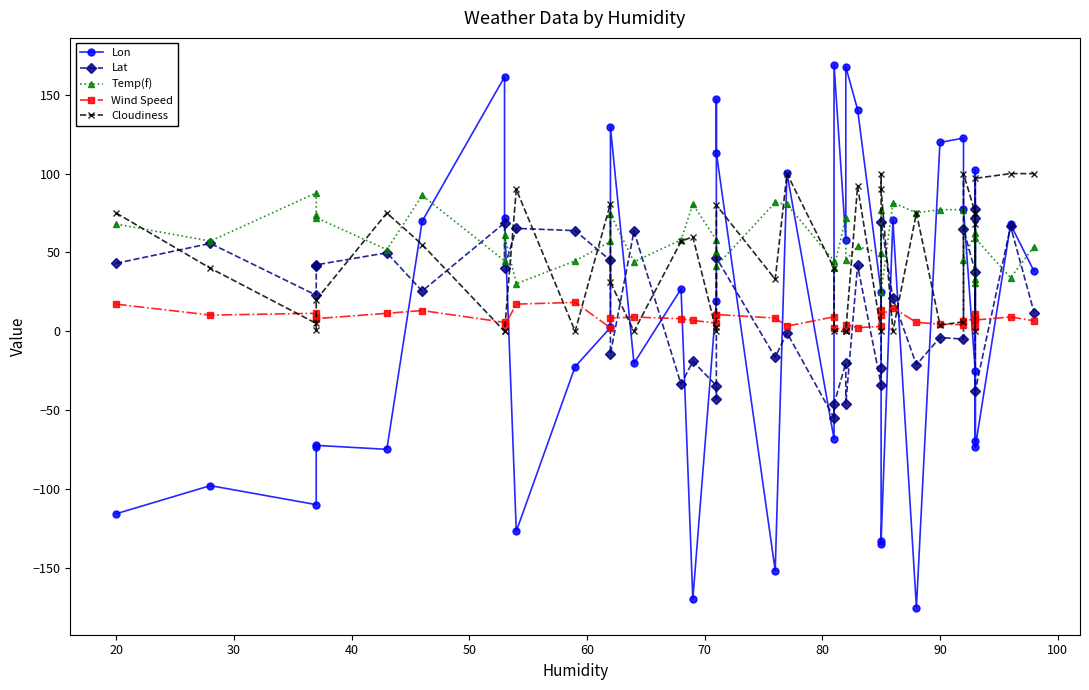

Does the chart have visible grid lines?

No